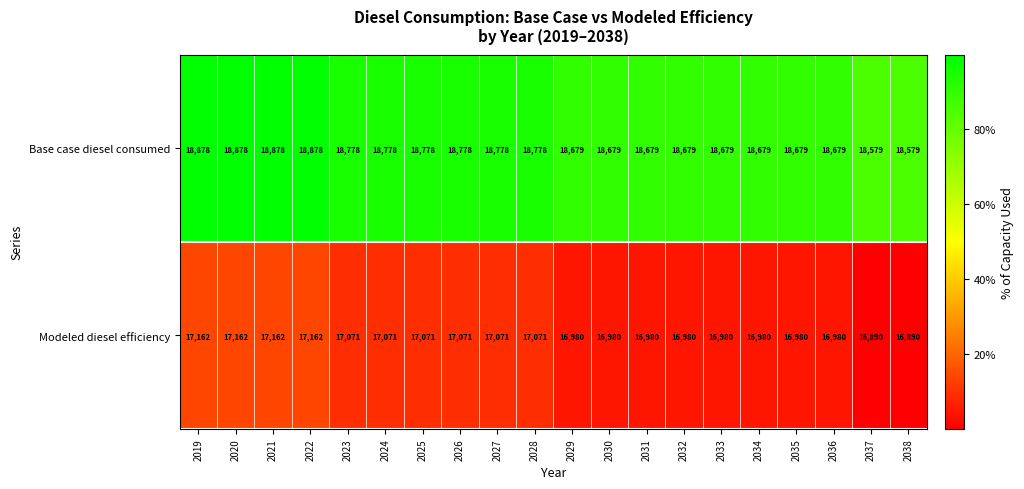

Rank the series at 2021 from highest to lowest value.

Base case diesel consumed, Modeled diesel efficiency